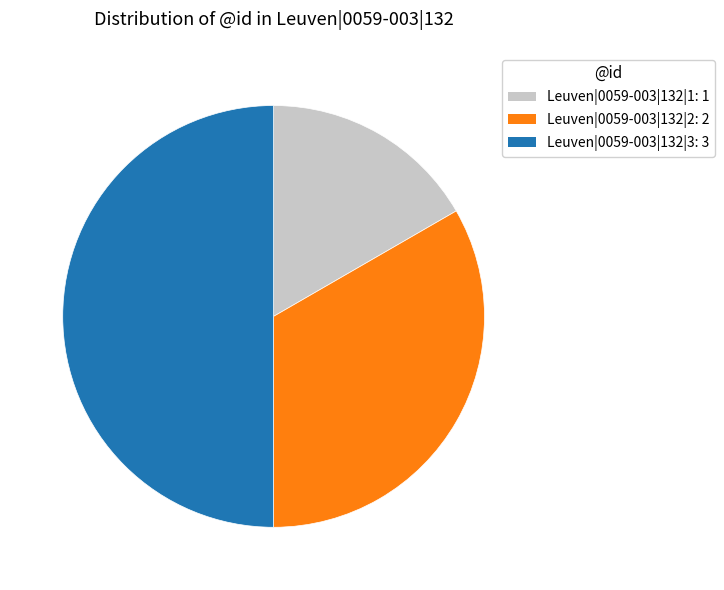

Is the sum of Leuven|0059-003|132|3 and Leuven|0059-003|132|1 greater than half?

Yes